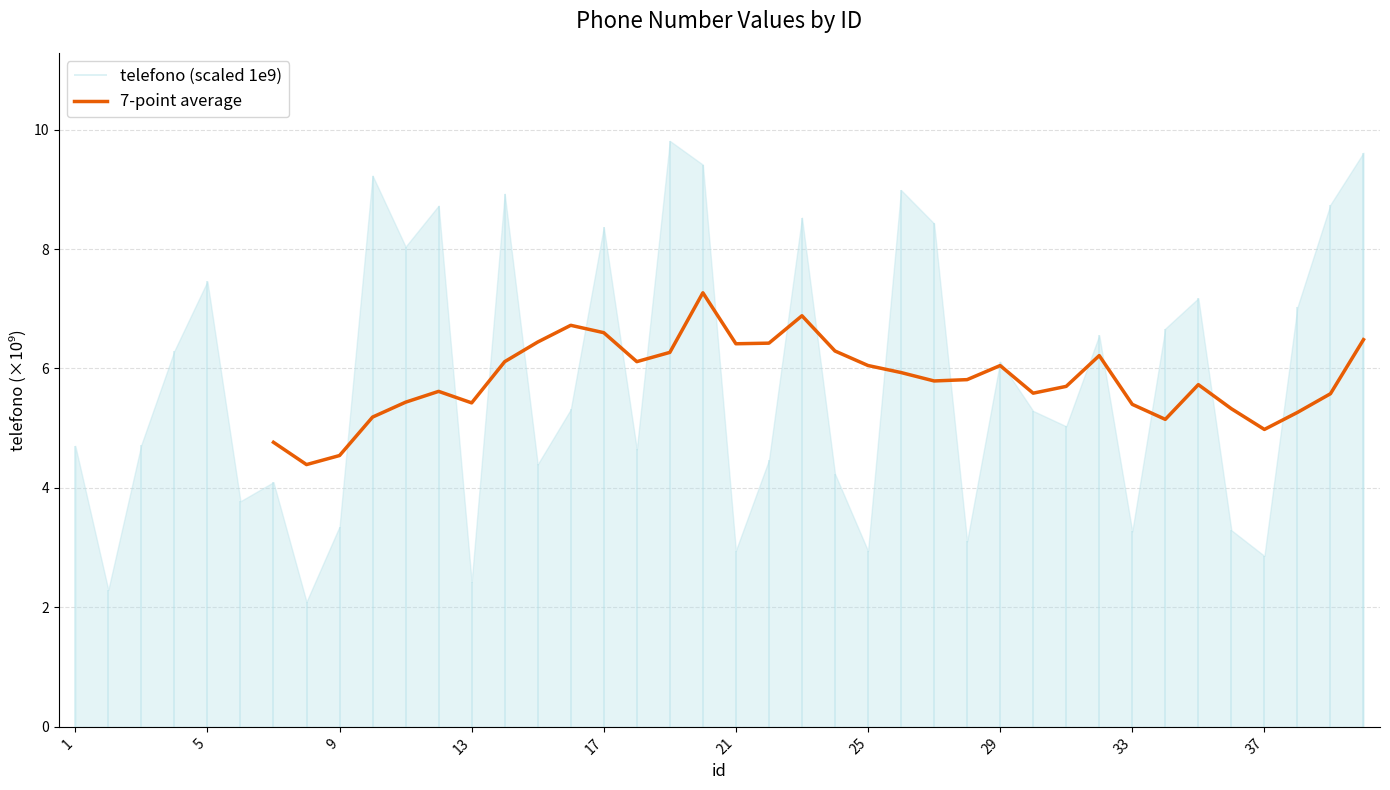

Does the chart have visible grid lines?

Yes